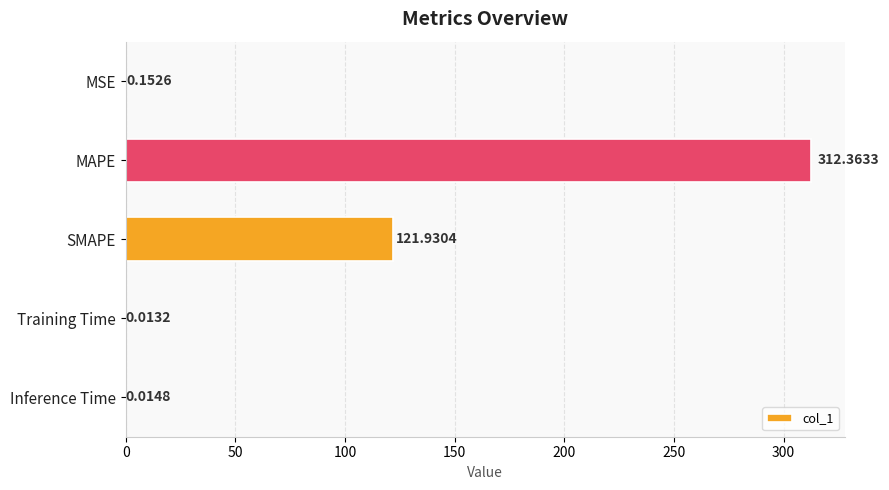

Are the bars horizontal?

Yes